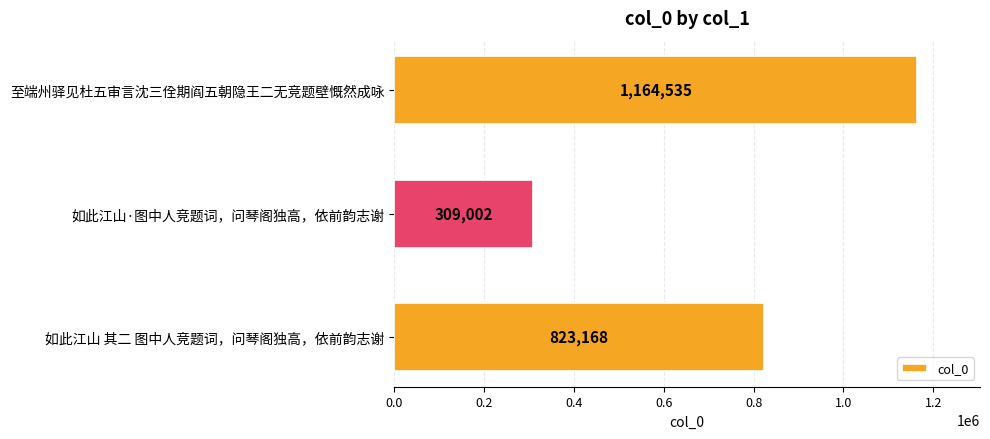

List the labels in order of value, largest first.

至端州驿见杜五审言沈三佺期阎五朝隐王二无竞题壁慨然成咏, 如此江山 其二 图中人竞题词，问琴阁独高，依前韵志谢, 如此江山·图中人竞题词，问琴阁独高，依前韵志谢